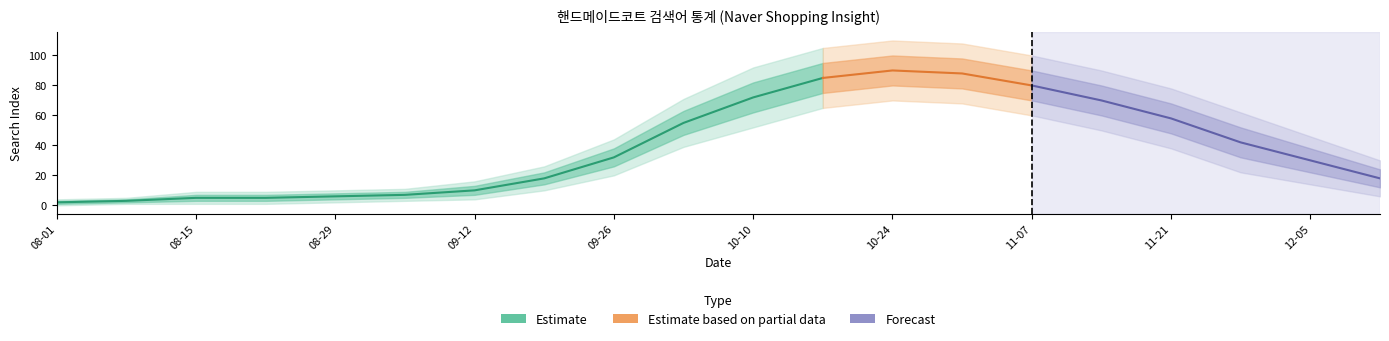

Does the chart display data point markers on the line(s)?

No